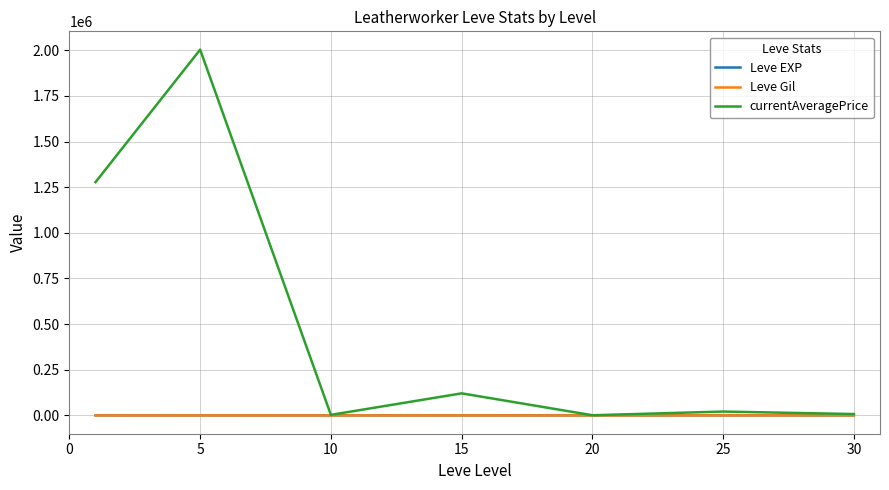

Which series has the largest total across all categories?

currentAveragePrice